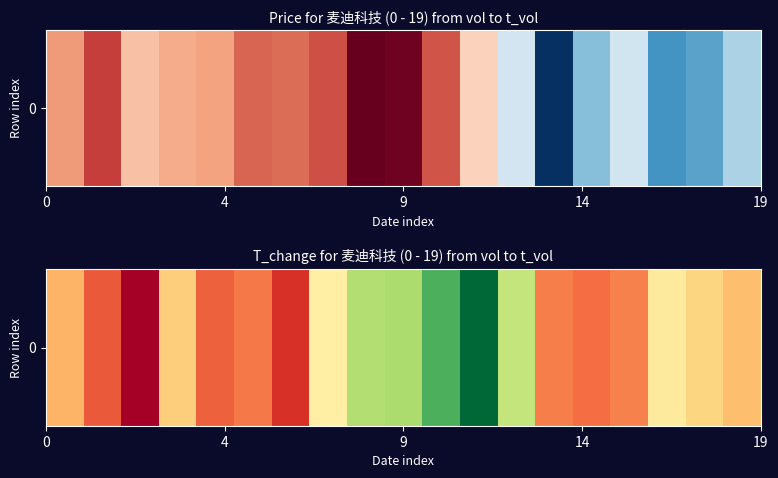

What is the average value?

4.5